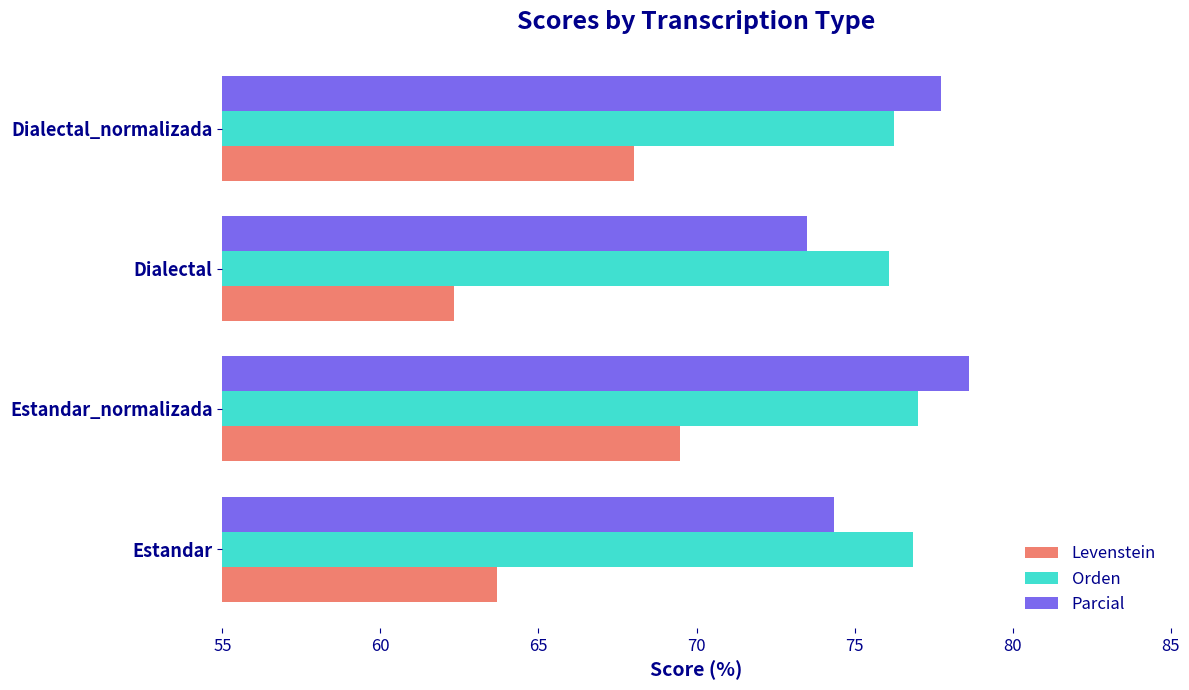

Between Estandar and Estandar_normalizada, which series saw the biggest shift?

Levenstein